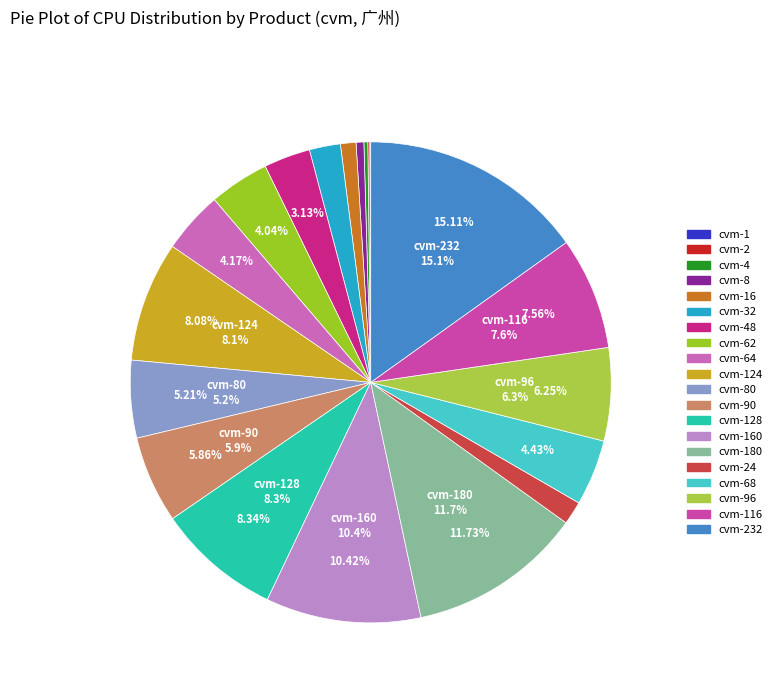

What percentage is the cvm-116 slice, to the nearest percent?

8%